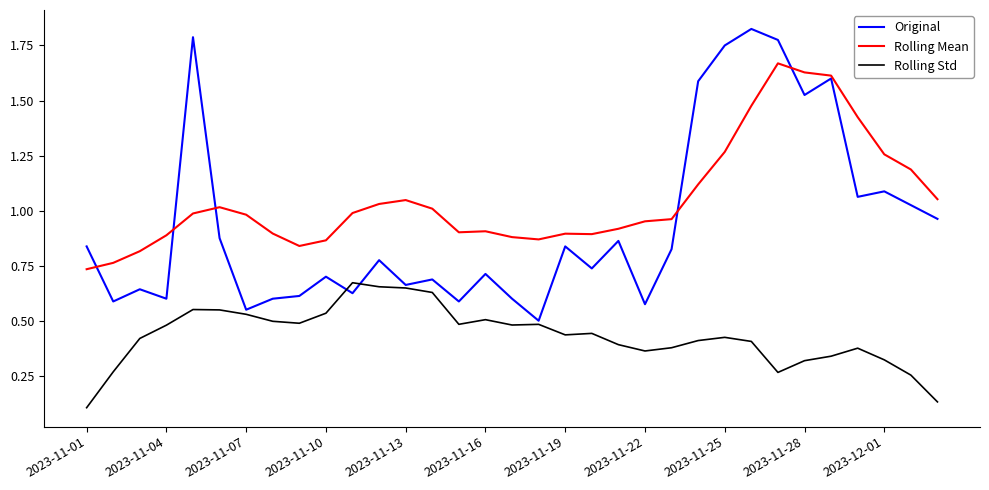

Which series has the widest spread of values?

Original